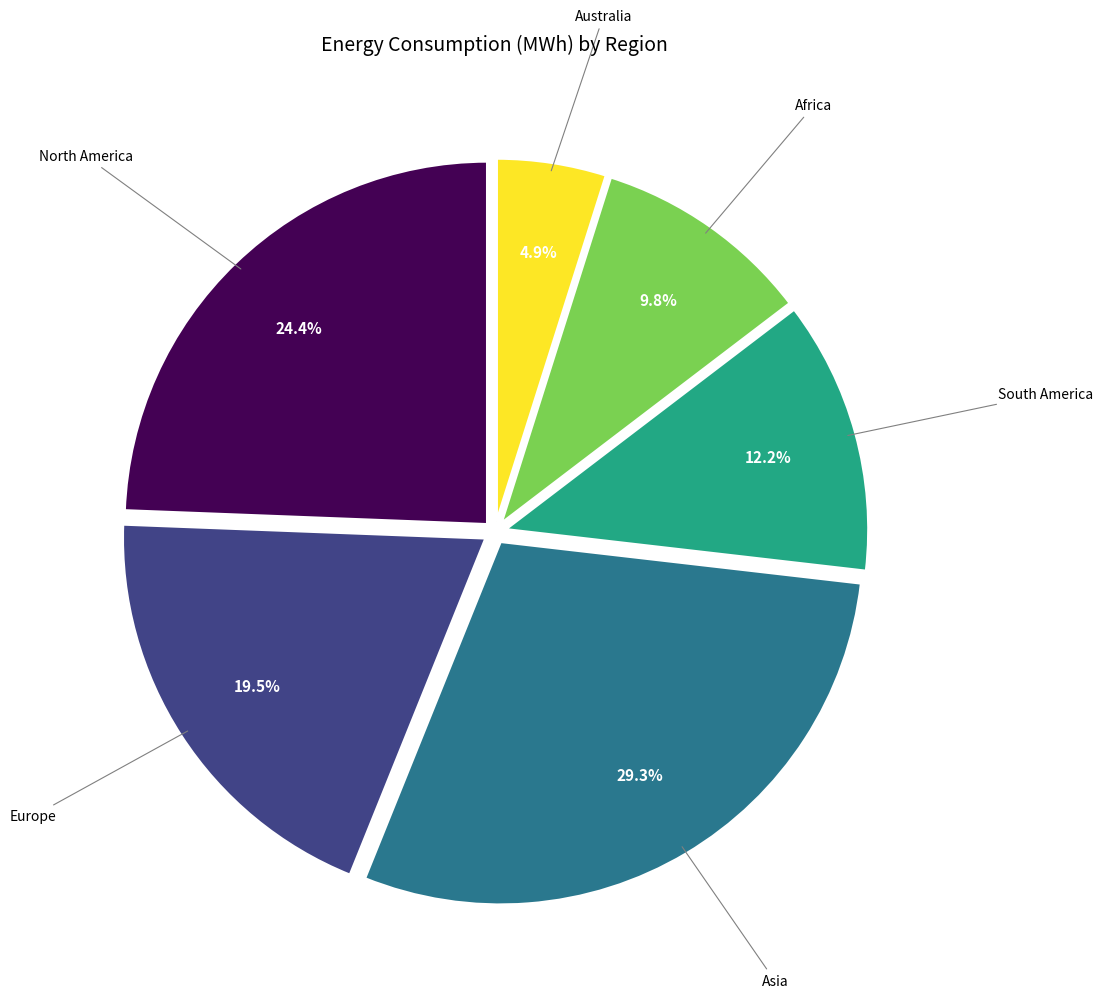

Count the number of slices in the pie.

6